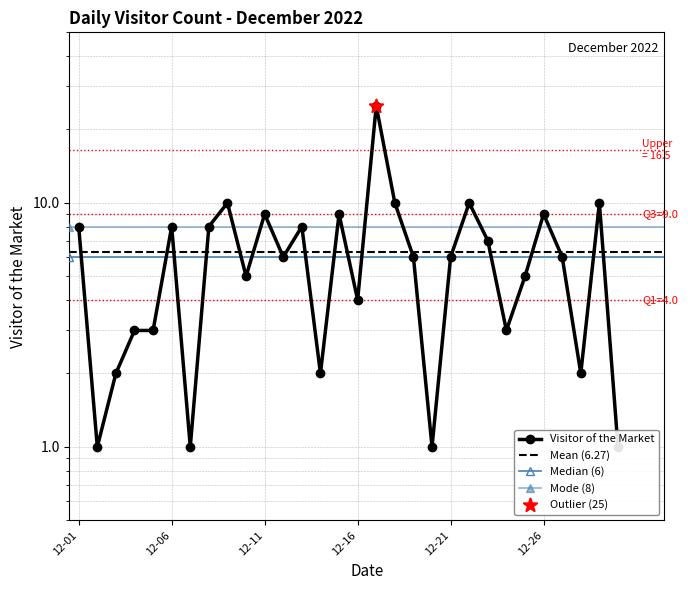

What is the ratio of the value at 2022-12-19 to the value at 2022-12-11?

0.7